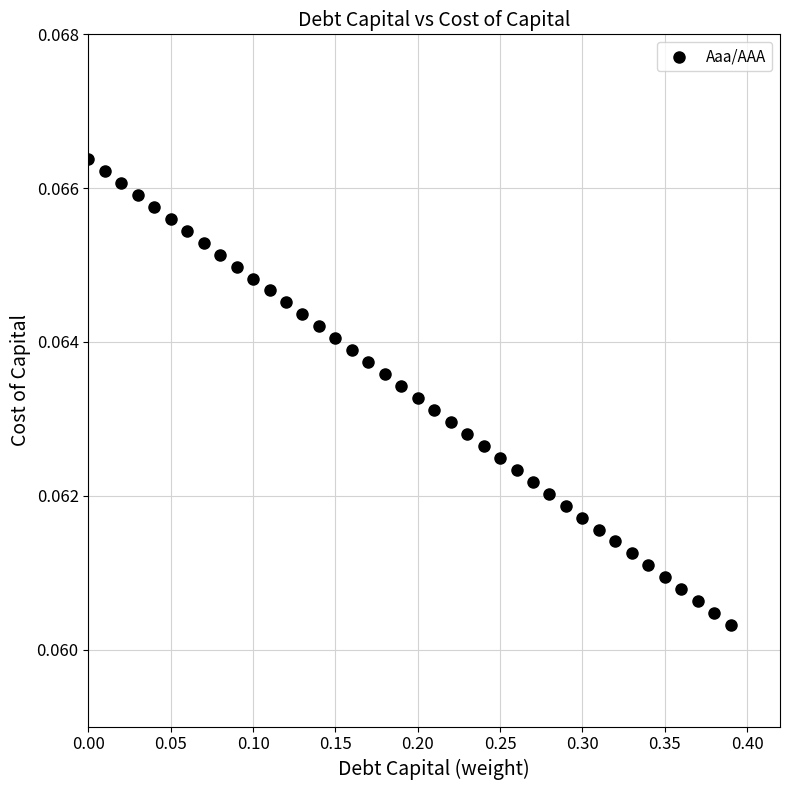

What is the range of X values (max minus min)?

0.4